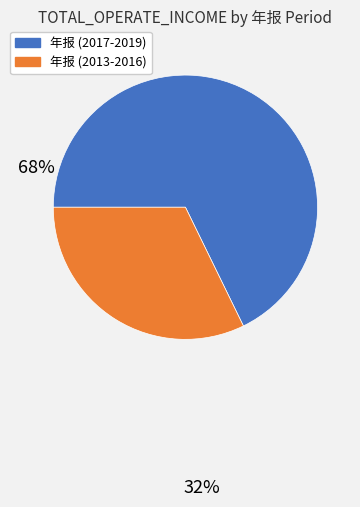

Is there a majority slice in this chart?

Yes